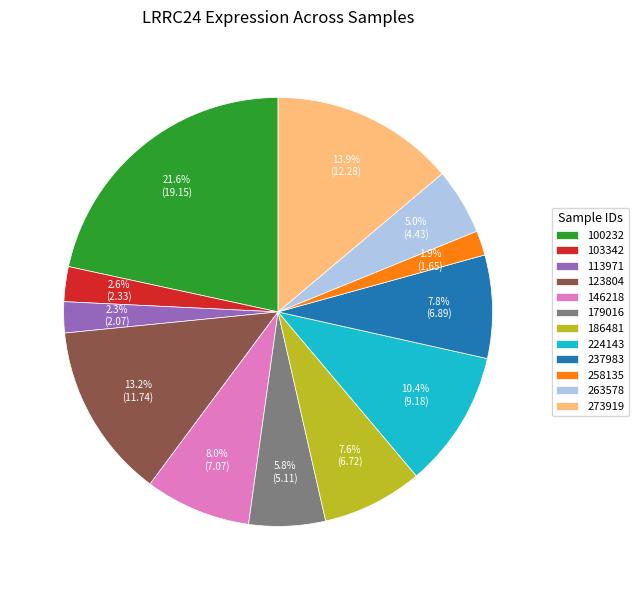

Approximately how many times larger is the value at 179016 compared to 273919?

0.4